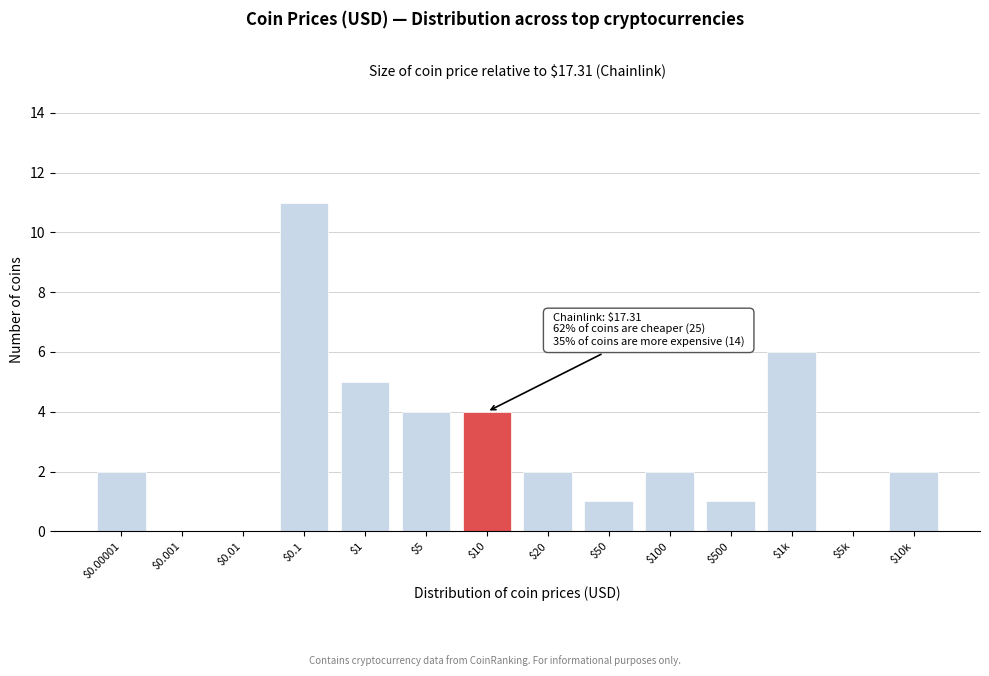

The value at $0.001 is 6. True or false?

False